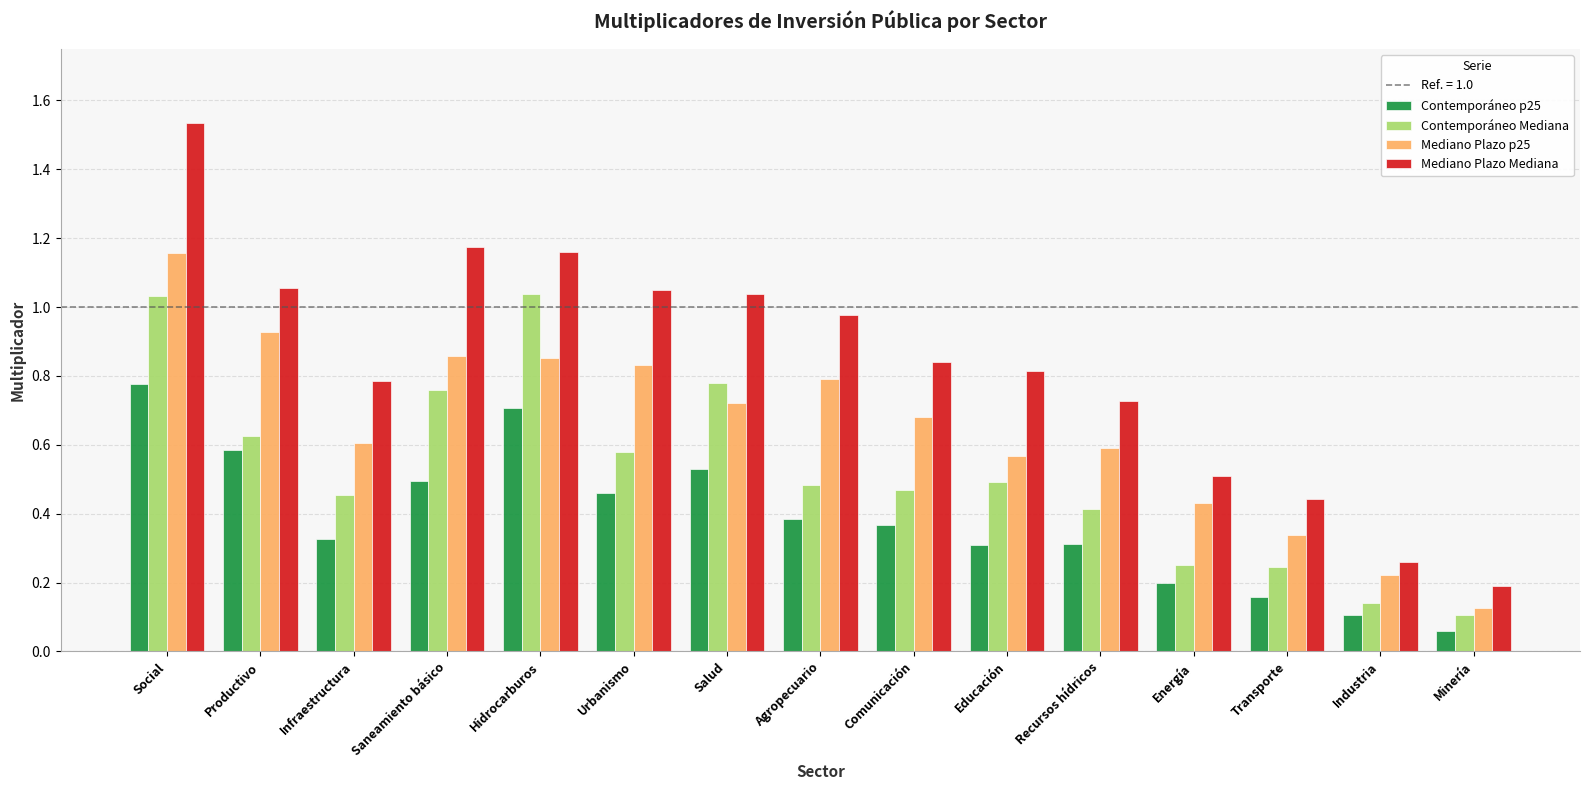

At which category is the sum across all series the highest?

Social